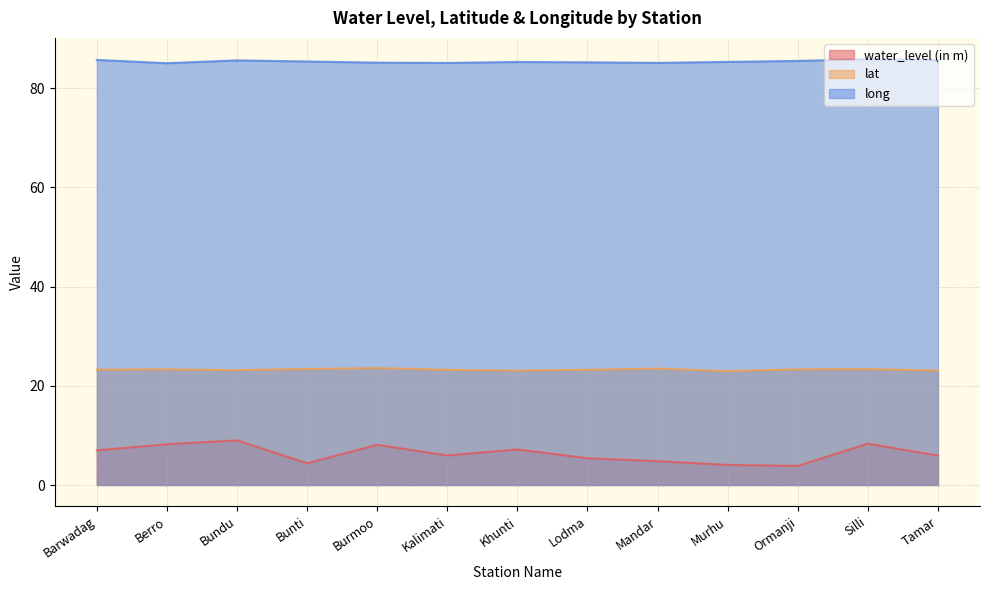

What is the total value across all series at Ormanji?

112.6